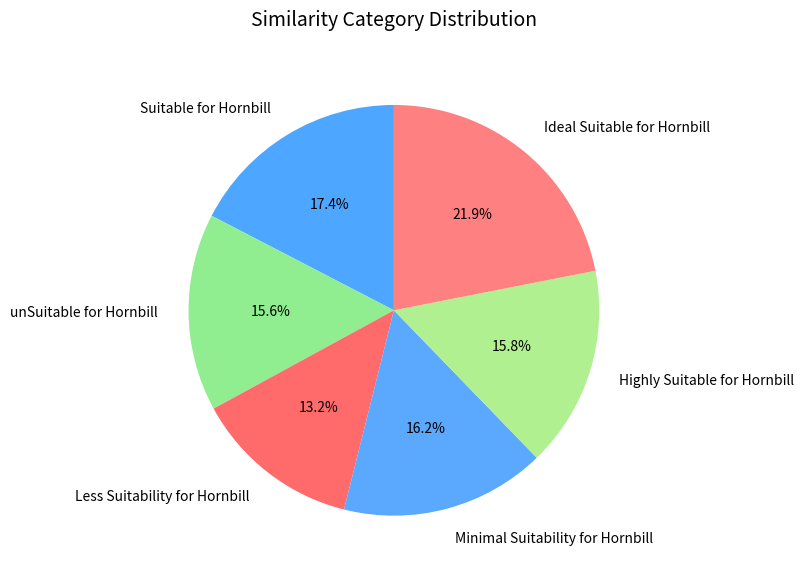

What is the total percentage of Ideal Suitable for Hornbill and unSuitable for Hornbill?

37.5%